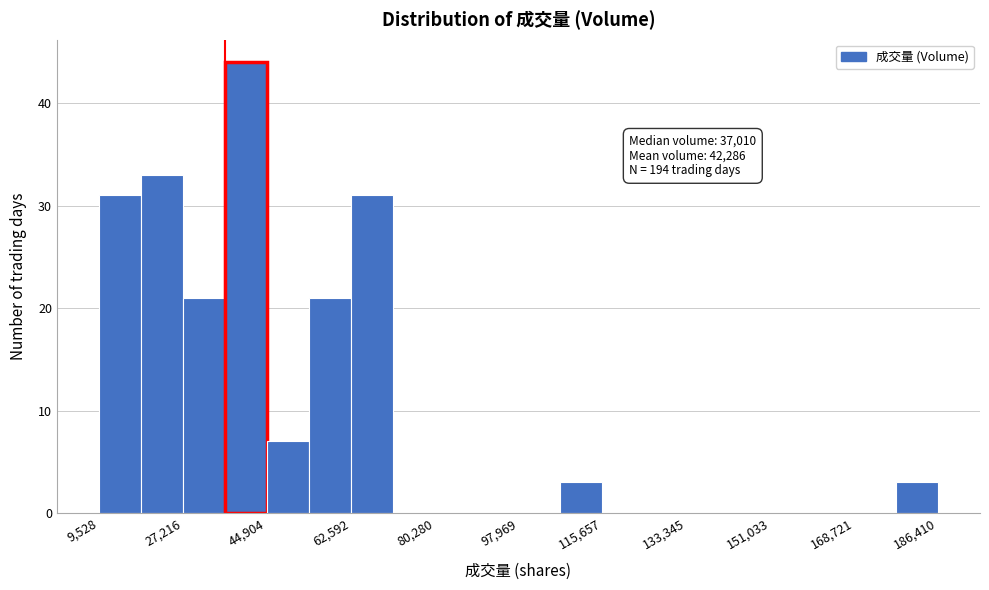

Over which range of the x-axis is the bar tallest?

36000 to 44000